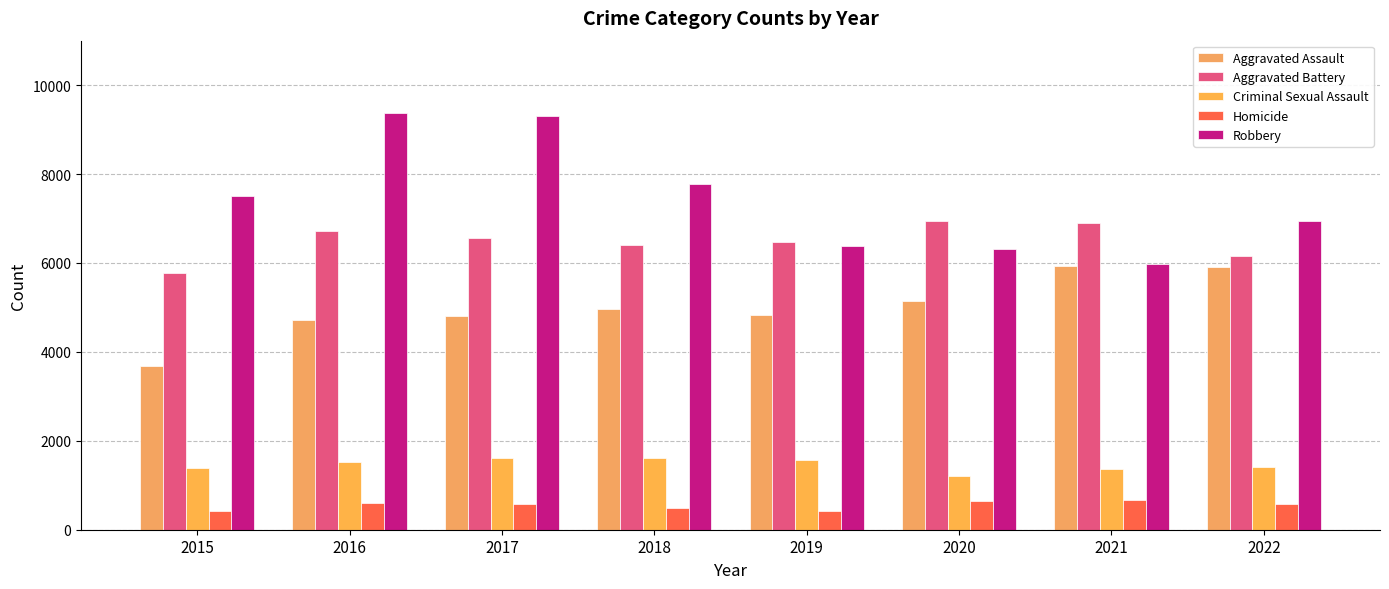

What is the sum of the Aggravated Assault values at 2020 and 2019?

9971